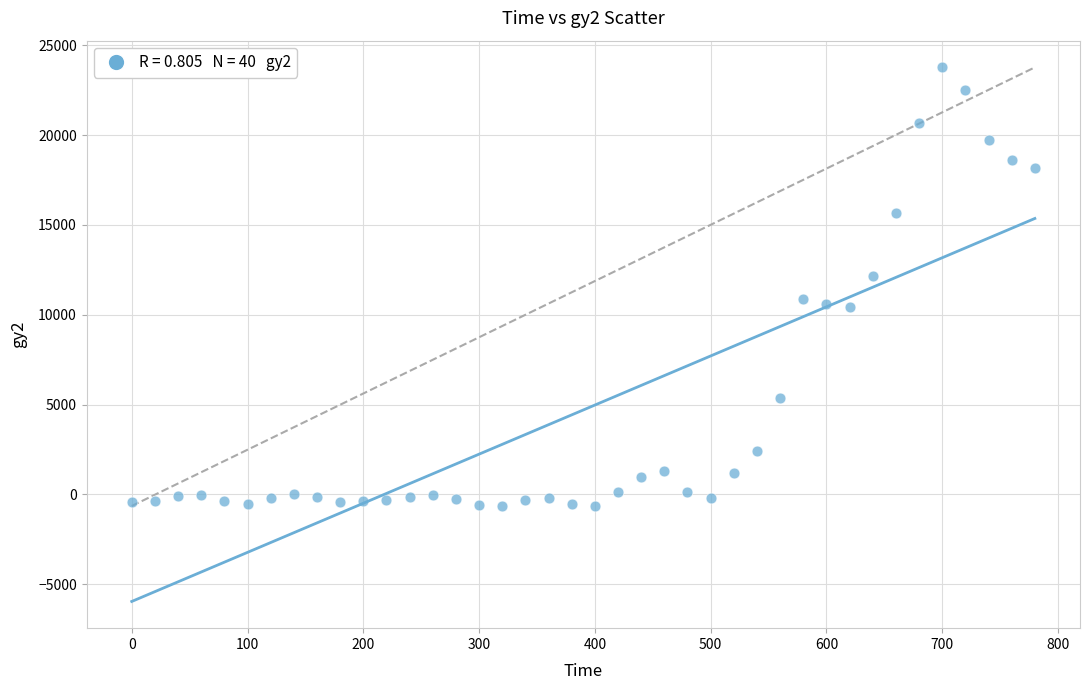

What is the range of X values (max minus min)?

780